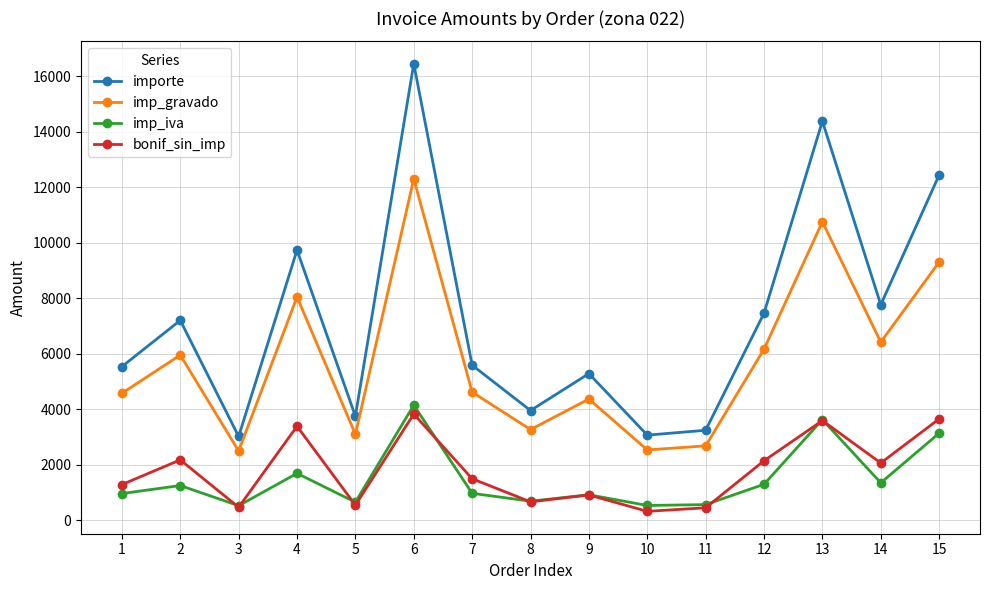

Does the chart display data point markers on the line(s)?

Yes